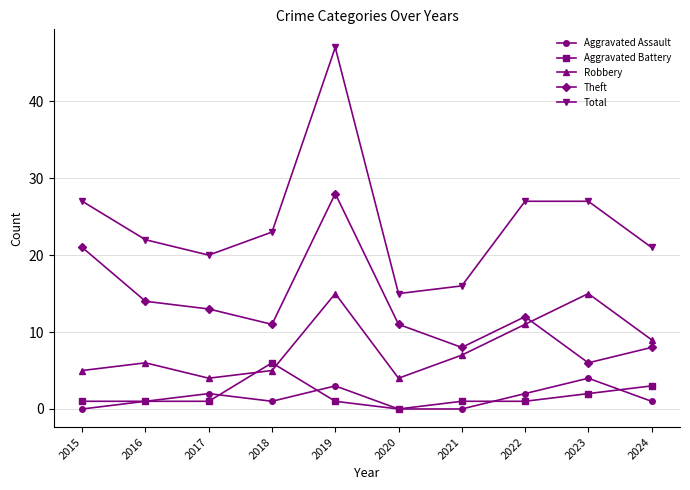

True or false: Aggravated Assault and Robbery intersect in this chart.

False